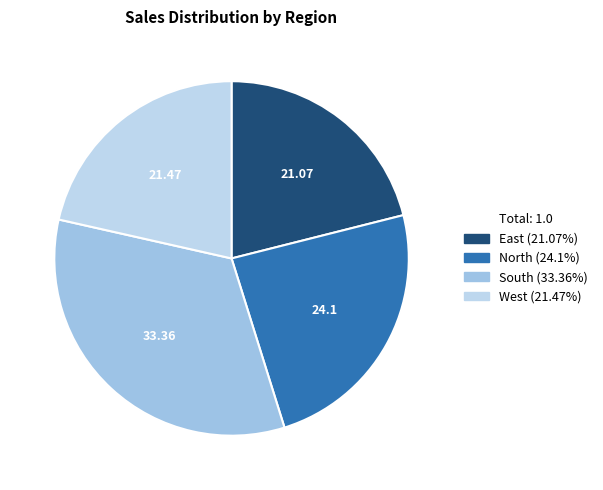

Which slice is the largest?

South